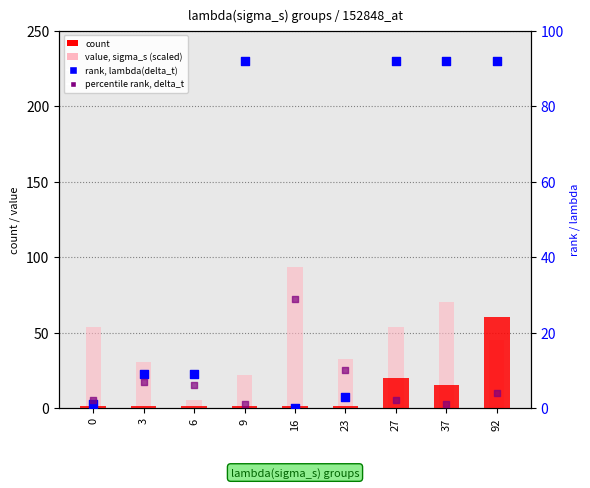

Which series contains the highest Y value?

value, sigma_s (scaled)